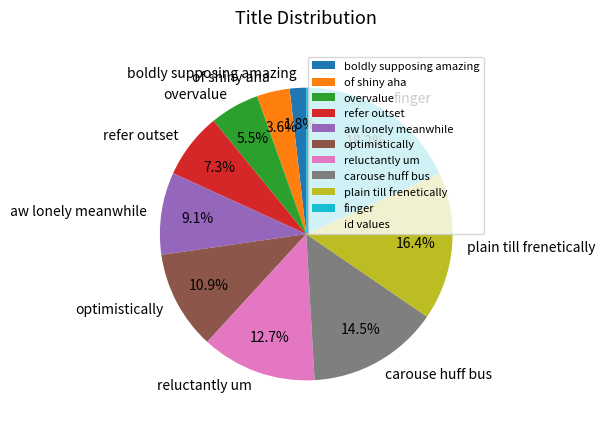

To the nearest percent, what percentage of the pie is optimistically?

11%